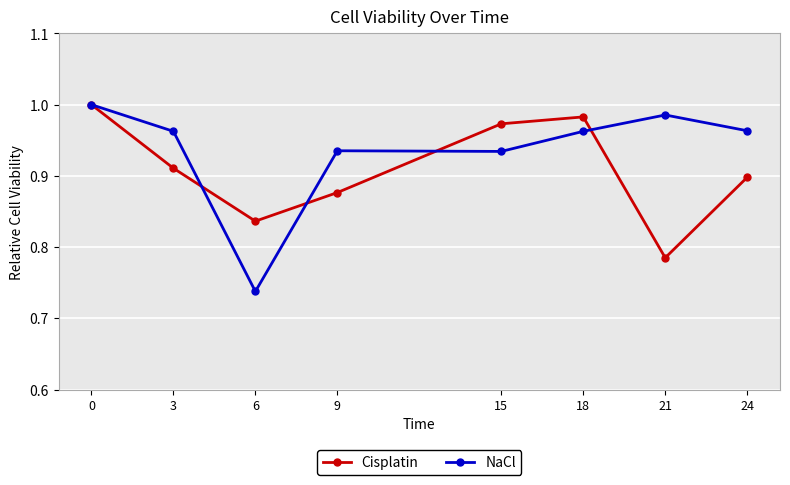

Does the chart have visible grid lines?

Yes